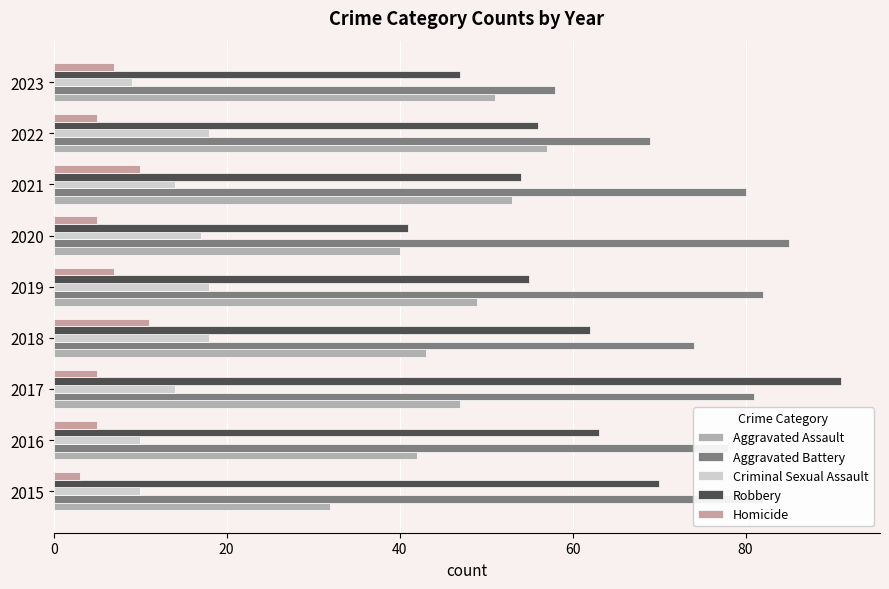

At how many categories does at least one series exceed 38?

9